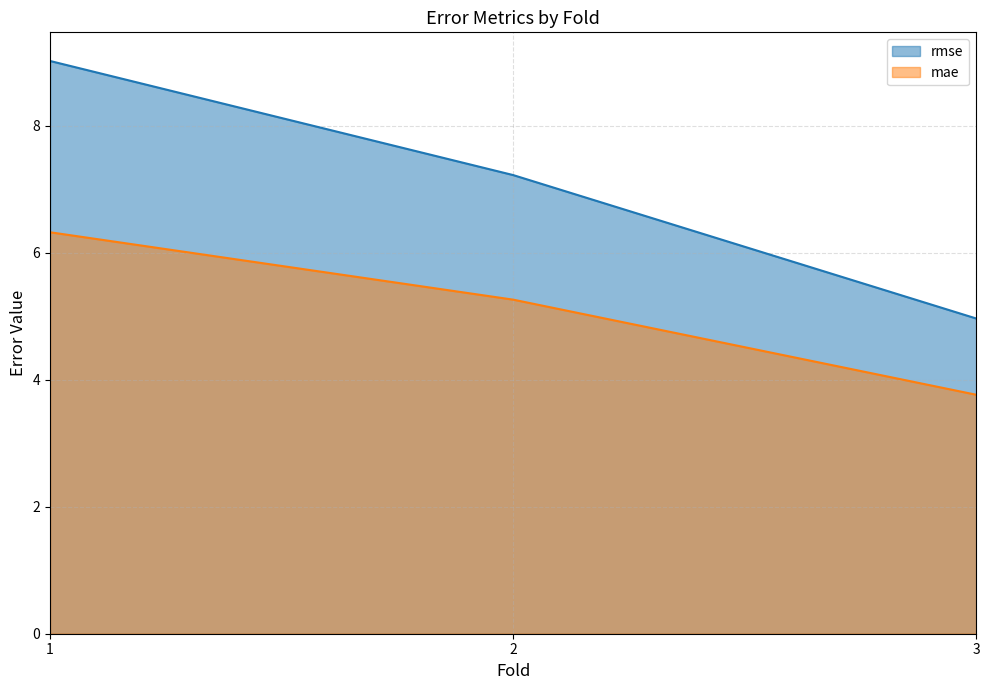

At how many categories does at least one series exceed 7?

2